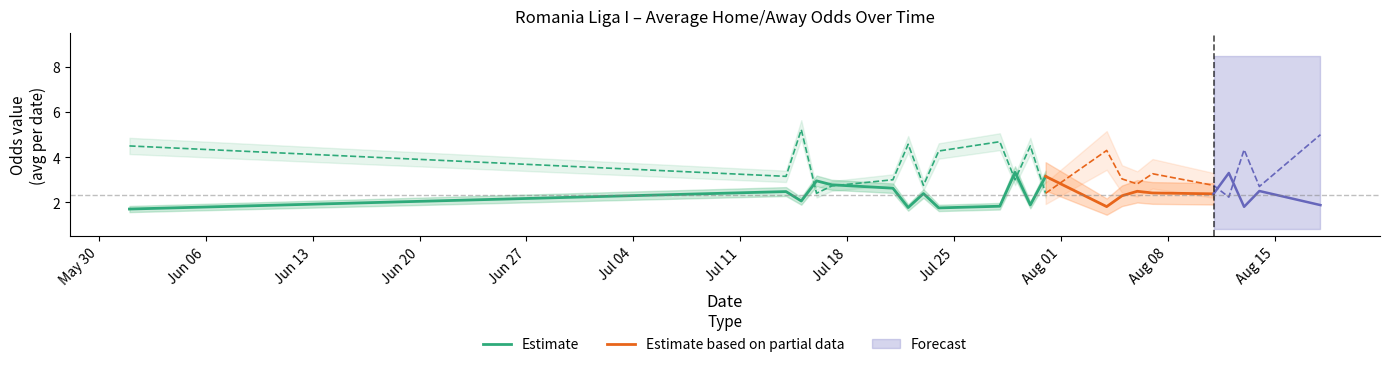

True or false: oddH_op has more than 0 interior local peaks.

True